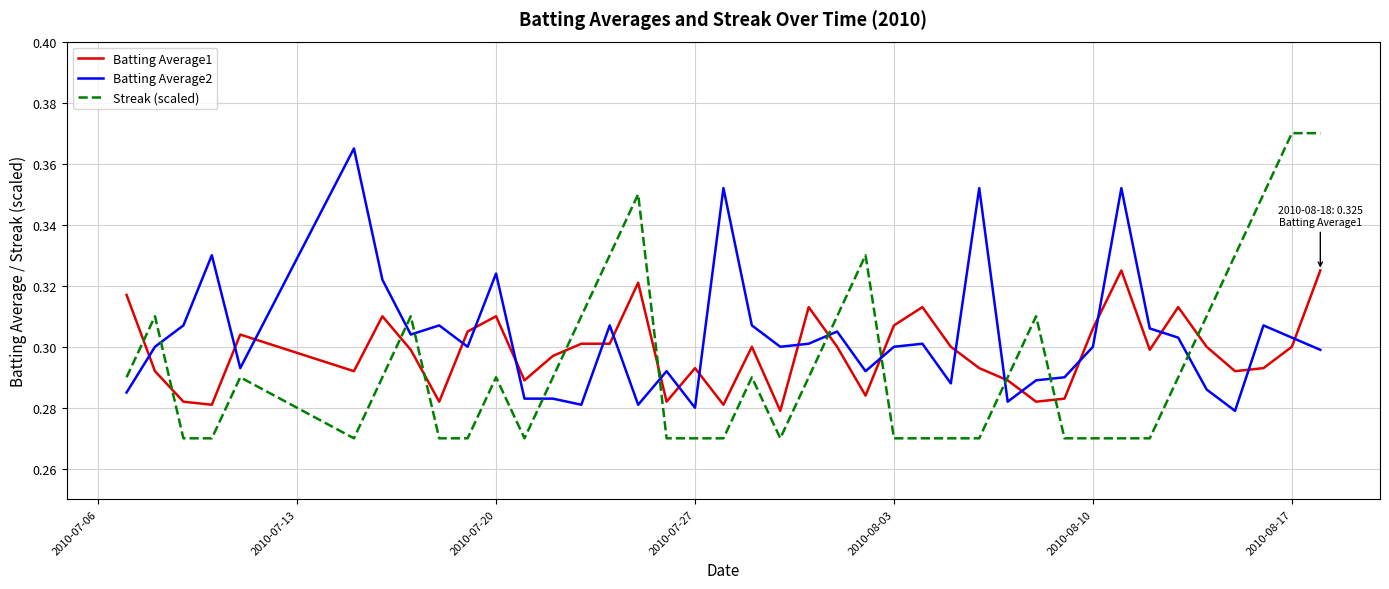

How many Batting Average1 values are between 0 and 1?

40